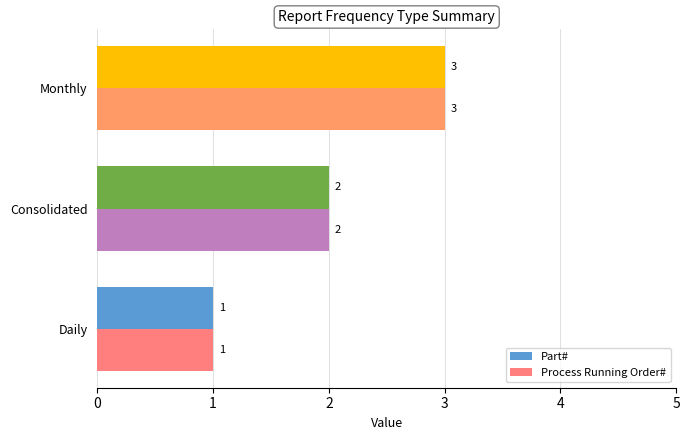

Which category has the highest value in the Process Running Order# series?

Monthly